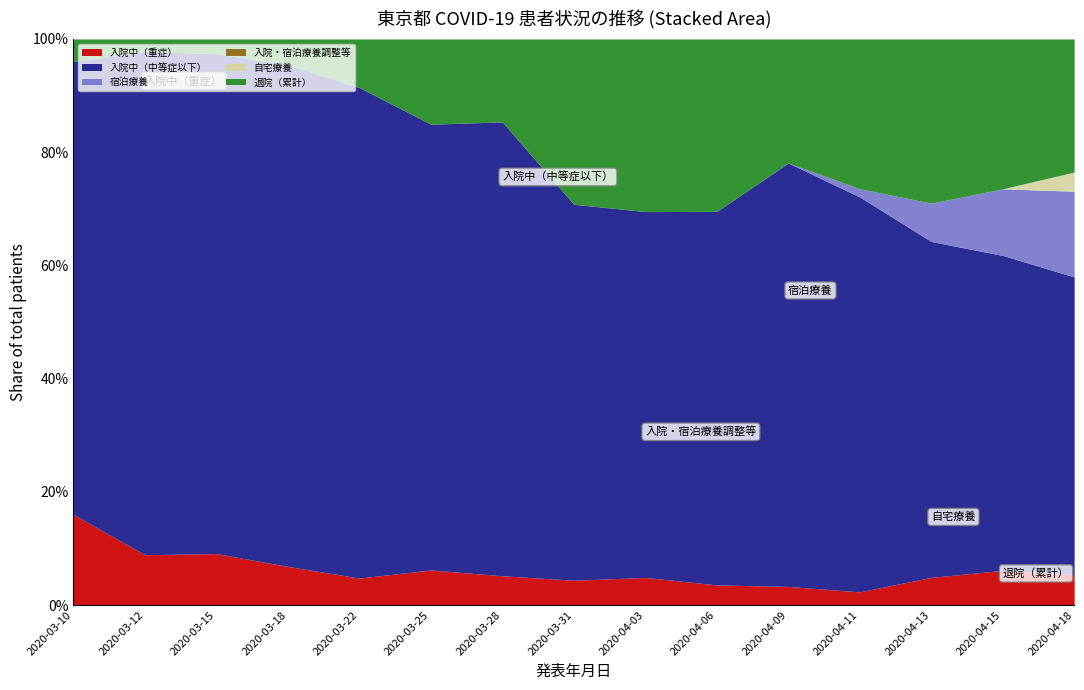

At which label does 入院中（重症） reach its peak?

2020-03-10